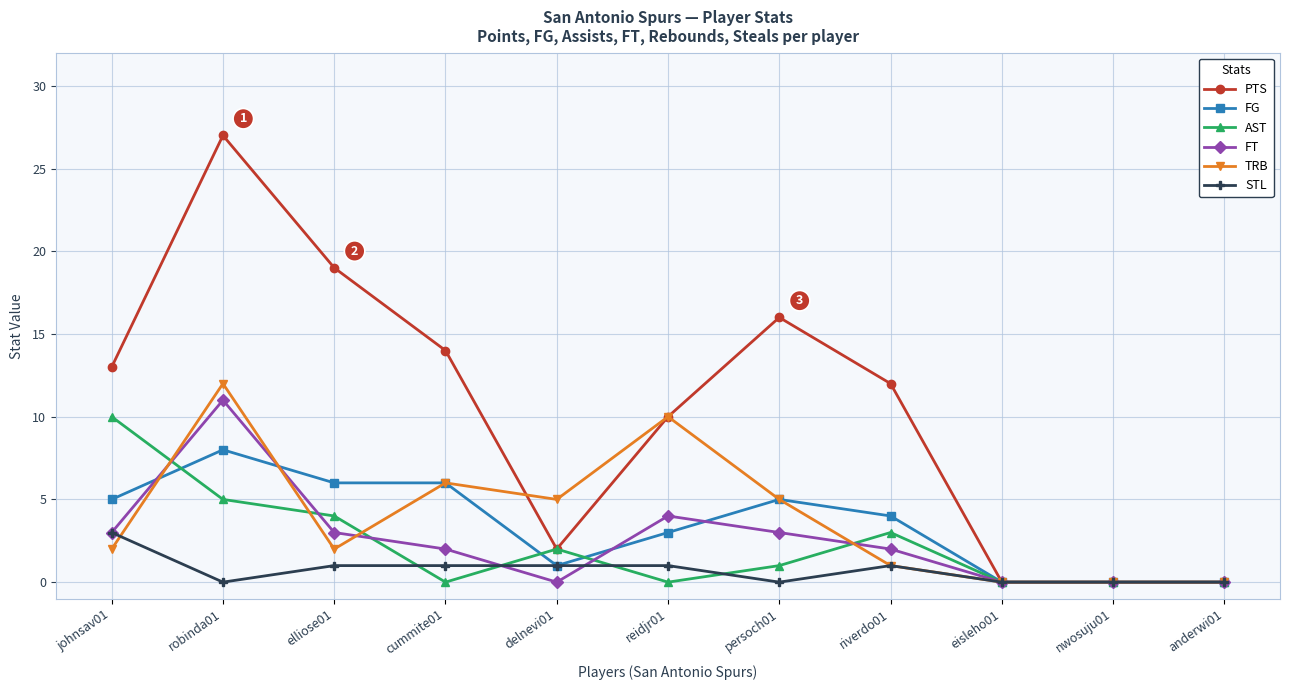

At which category does PTS reach its first local valley?

delnevi01